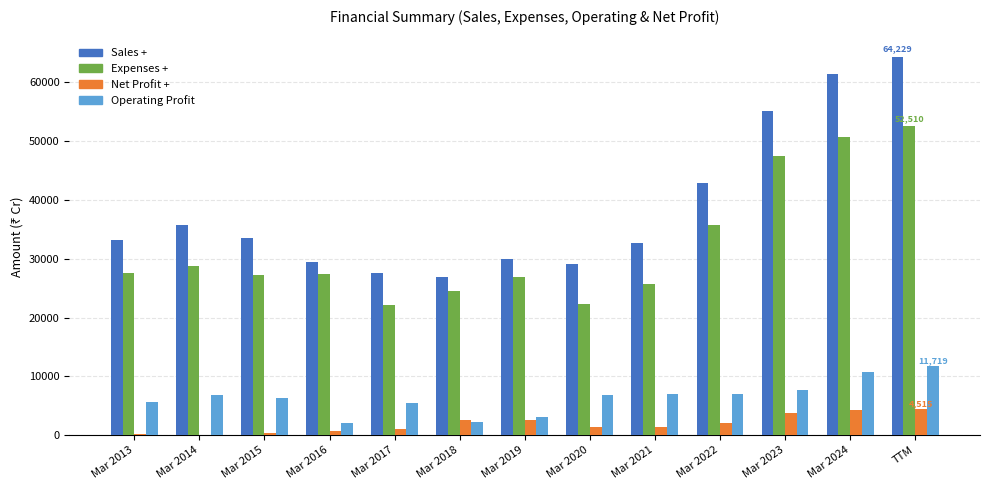

The value of Expenses + at Mar 2022 is 47470. True or false?

False